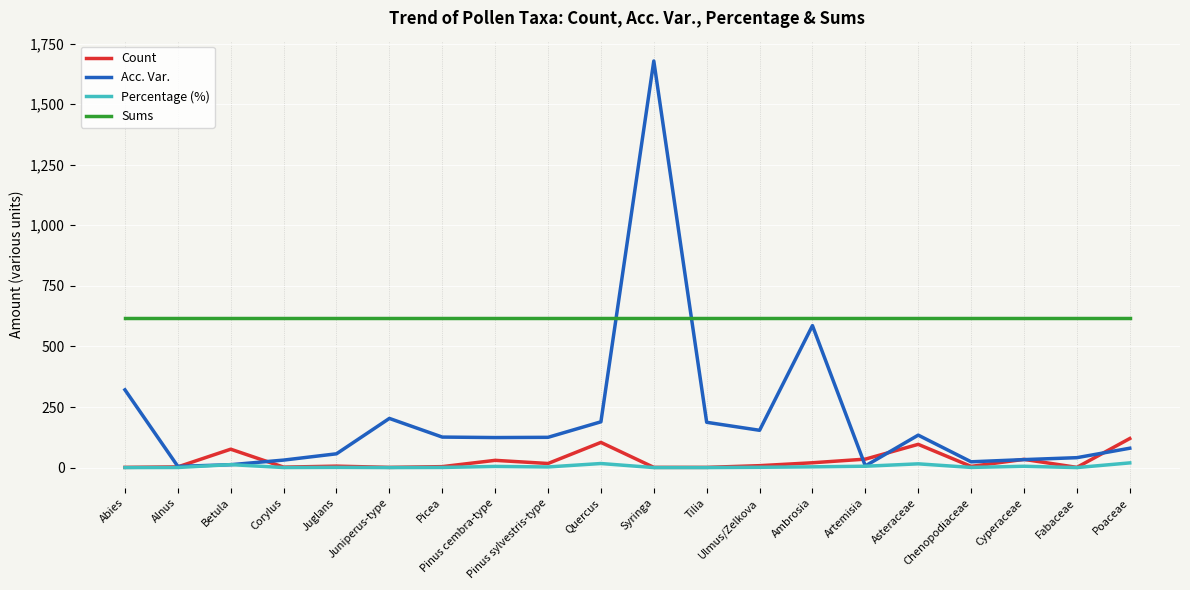

What is the approximate value of Count at Juniperus-type?

1.0